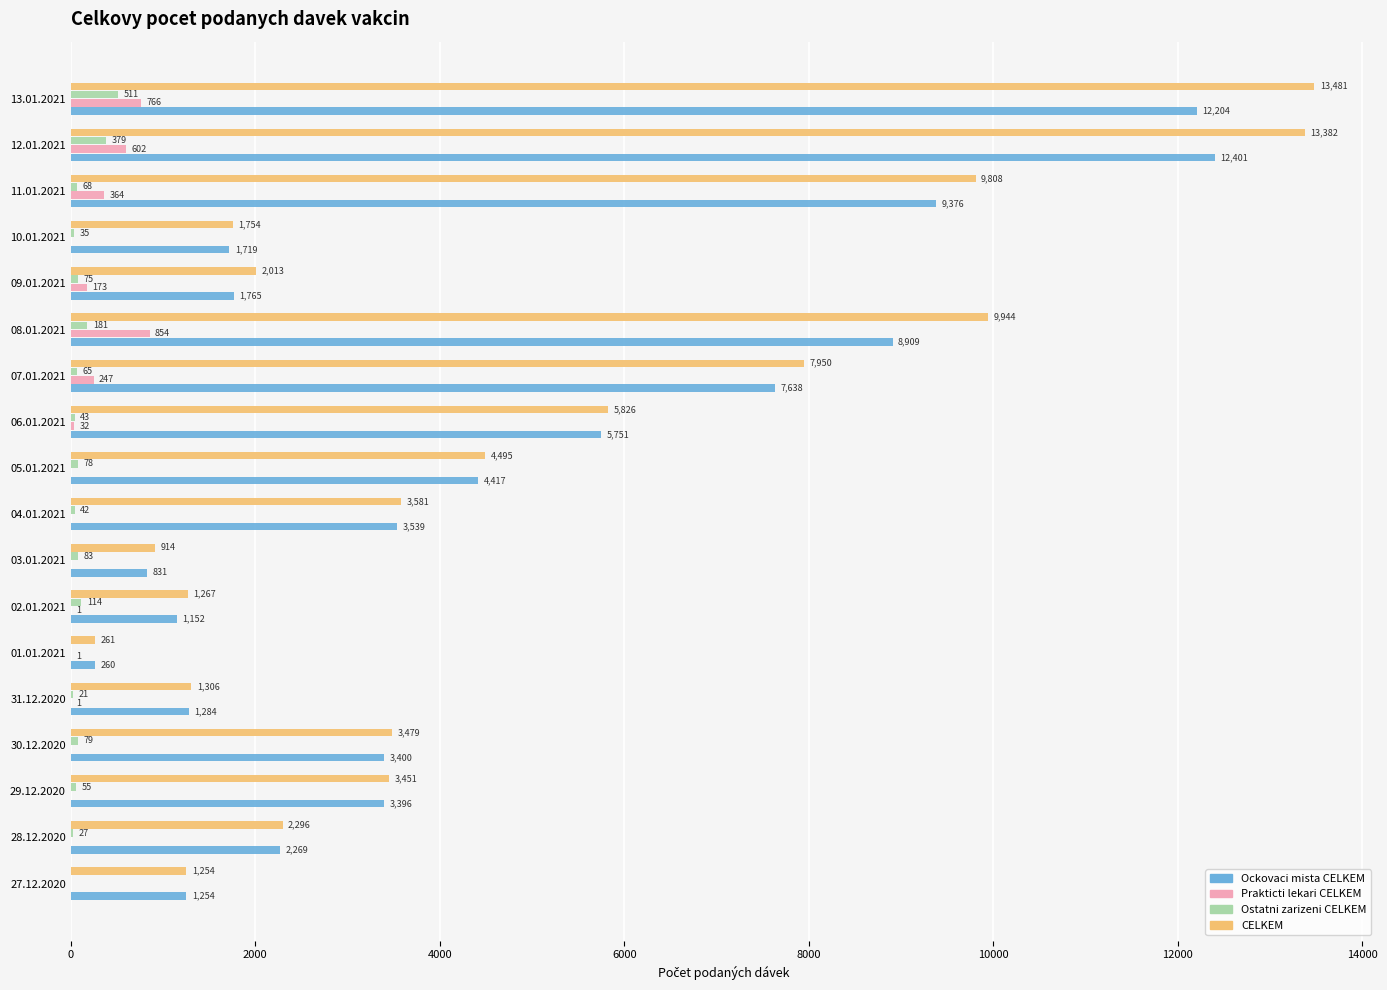

Which category has the highest value in the CELKEM series?

13.01.2021